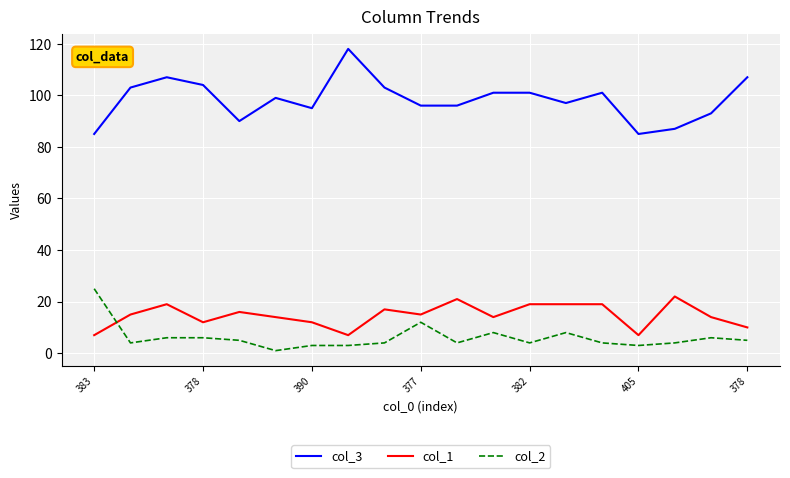

True or false: col_3 and col_1 cross at least once.

False